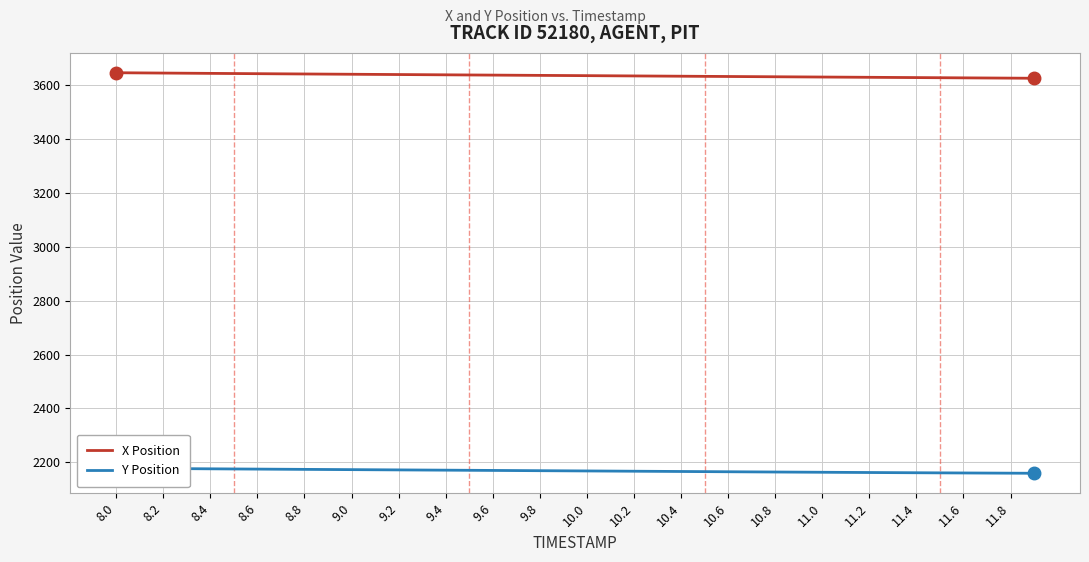

Reading left to right, list all the values displayed in this chart.

X Position: 3647.2	3646.7	3646.1	3645.5	3644.9	3644.3	3643.8	3643.2	3642.7	3642.1	3641.6	3641.1	3640.6	3640.0	3639.5	3639.0	3638.5	3637.9	3637.4	3636.9	3636.4	3635.9	3635.4	3634.9	3634.3	3633.8	3633.3	3632.8	3632.3	3631.8	3631.3	3630.8	3630.3	3629.8	3629.3	3628.8	3628.2	3627.8	3627.2	3626.8
Y Position: 2177.8	2177.3	2176.7	2176.2	2175.7	2175.1	2174.6	2174.1	2173.6	2173.1	2172.6	2172.1	2171.7	2171.2	2170.7	2170.2	2169.7	2169.2	2168.7	2168.2	2167.8	2167.3	2166.8	2166.3	2165.8	2165.3	2164.8	2164.3	2163.8	2163.3	2162.9	2162.4	2161.9	2161.5	2161.1	2160.7	2160.2	2159.9	2159.5	2159.2